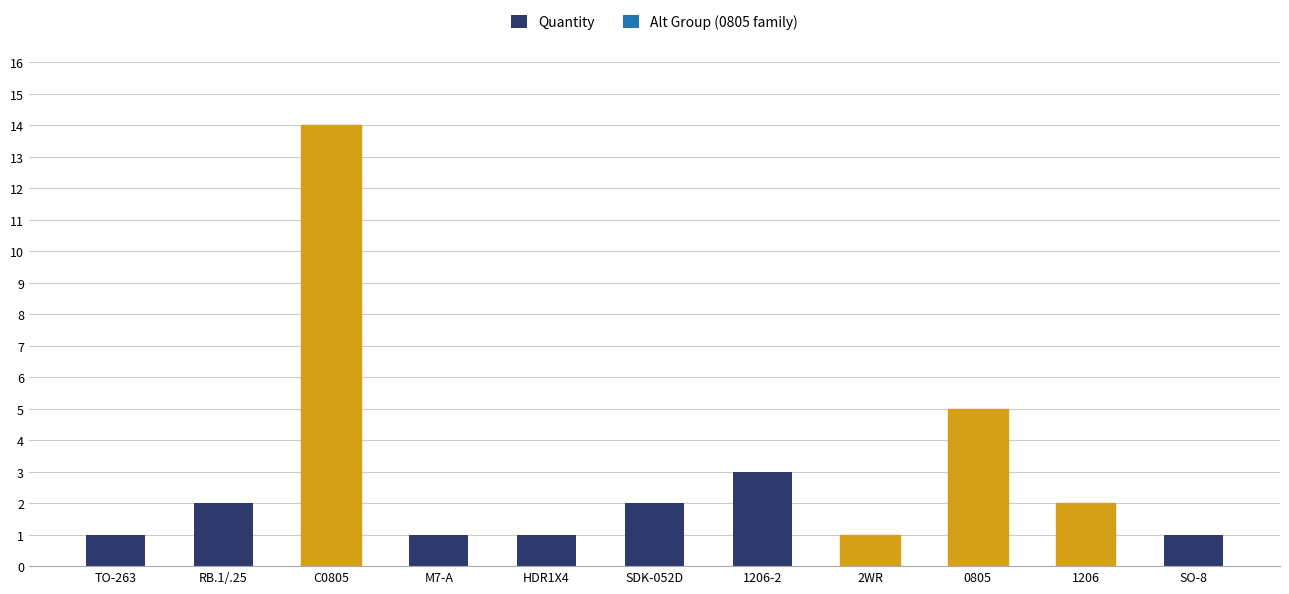

Count the number of categories in the chart.

11